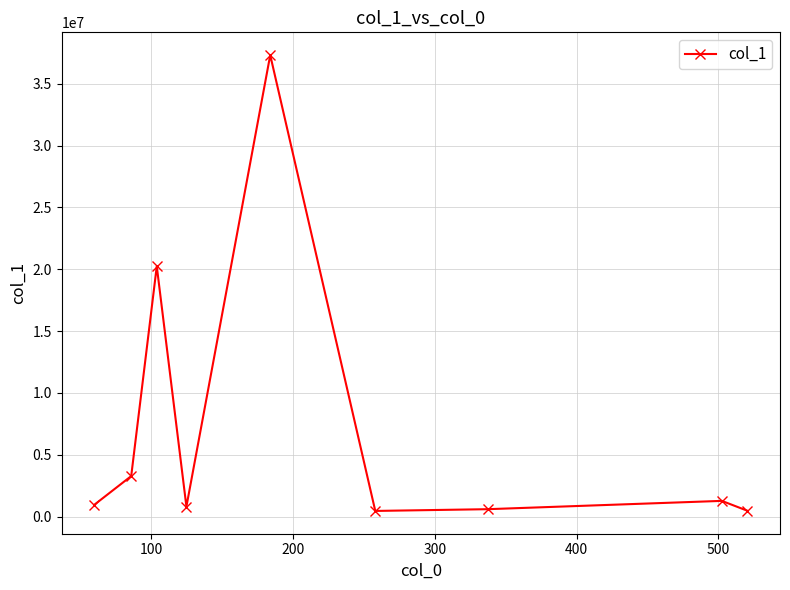

What is the value of the 9th point from the left?

477061.1